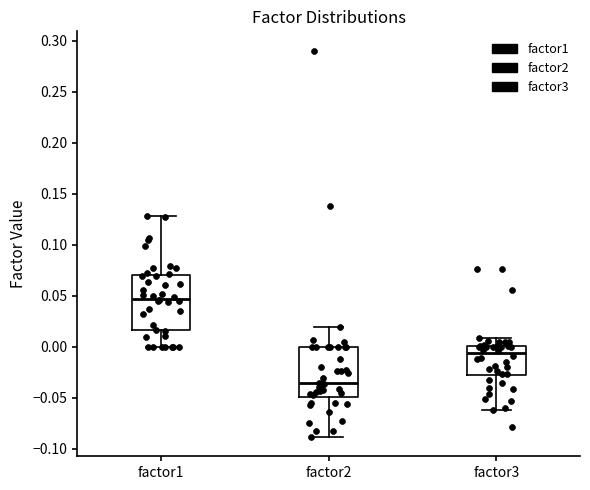

Reading left to right, transcribe this box plot: for each box, give where its median line is, the range the box spans, and where its two whiskers end, as read against the y-axis. The values are not printed on the chart, so give them approximately, as read against the axis.

factor1: median 0.045, box 0.015 to 0.070, whiskers 0.000 to 0.130
factor2: median -0.035, box -0.050 to 0.000, whiskers -0.090 to 0.020
factor3: median -0.005, box -0.030 to 0.000, whiskers -0.060 to 0.010